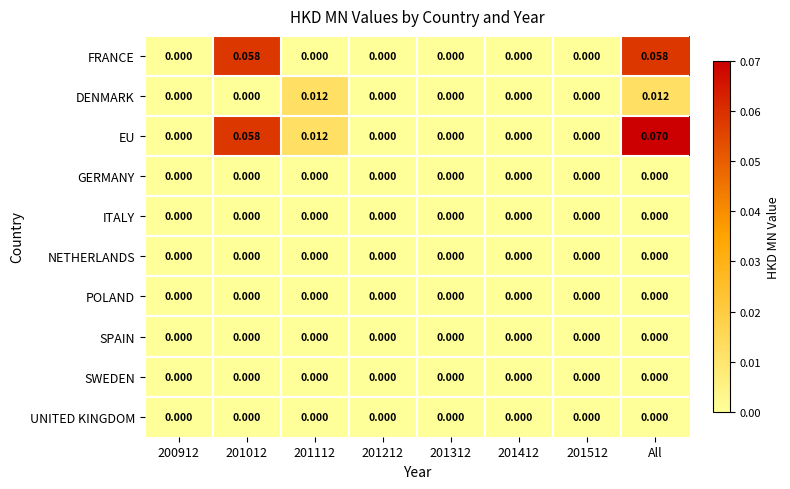

Which series has the largest range (max minus min)?

EU